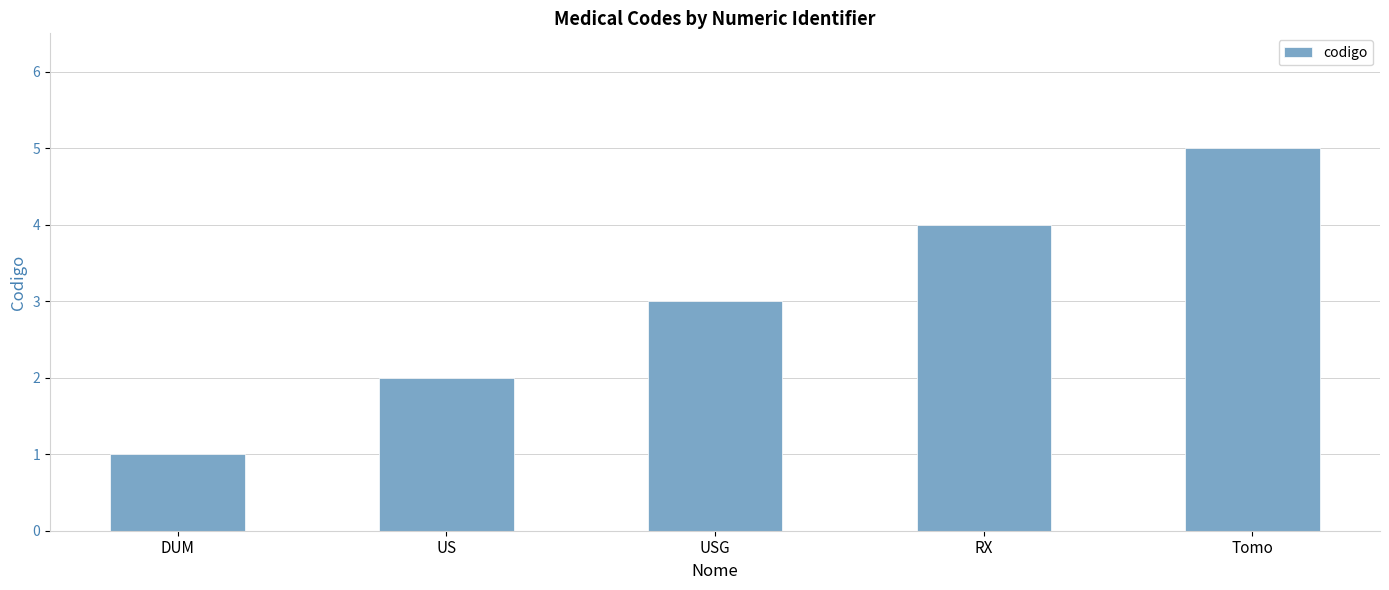

Rank the categories by value from highest to lowest.

Tomo, RX, USG, US, DUM